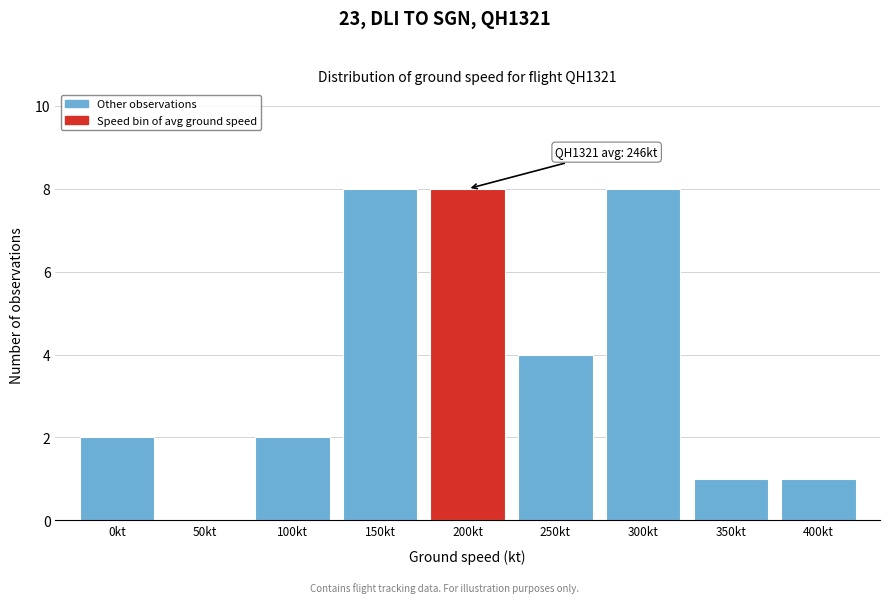

Reading left to right, what are all the values shown in this chart?

0kt=2	50kt=0	100kt=2	150kt=8	200kt=8	250kt=4	300kt=8	350kt=1	400kt=1